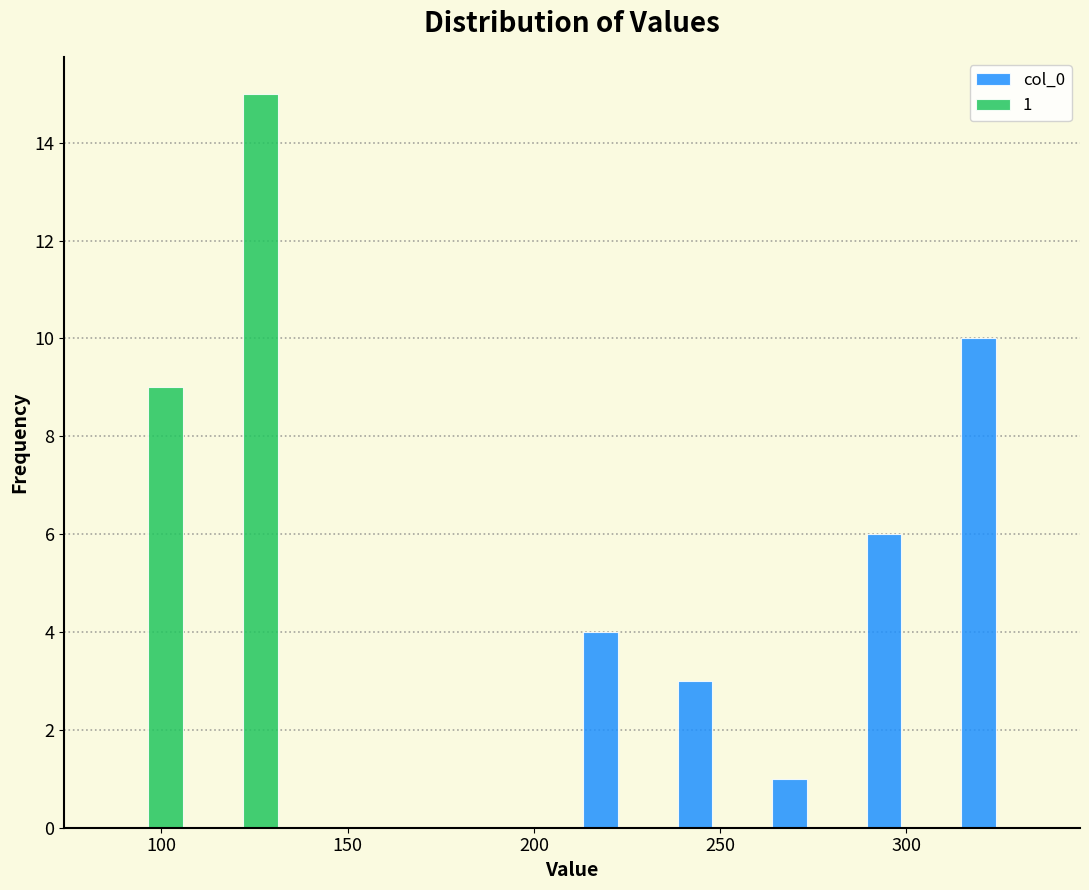

In the col_0 series, which range on the x-axis has the tallest bar?

310 to 335